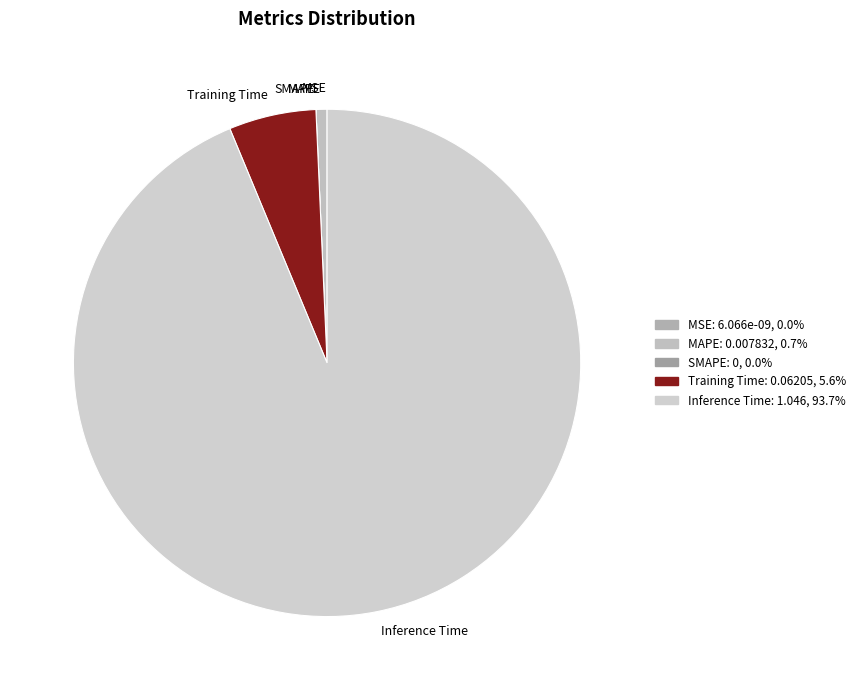

Does any single category account for the majority?

Yes